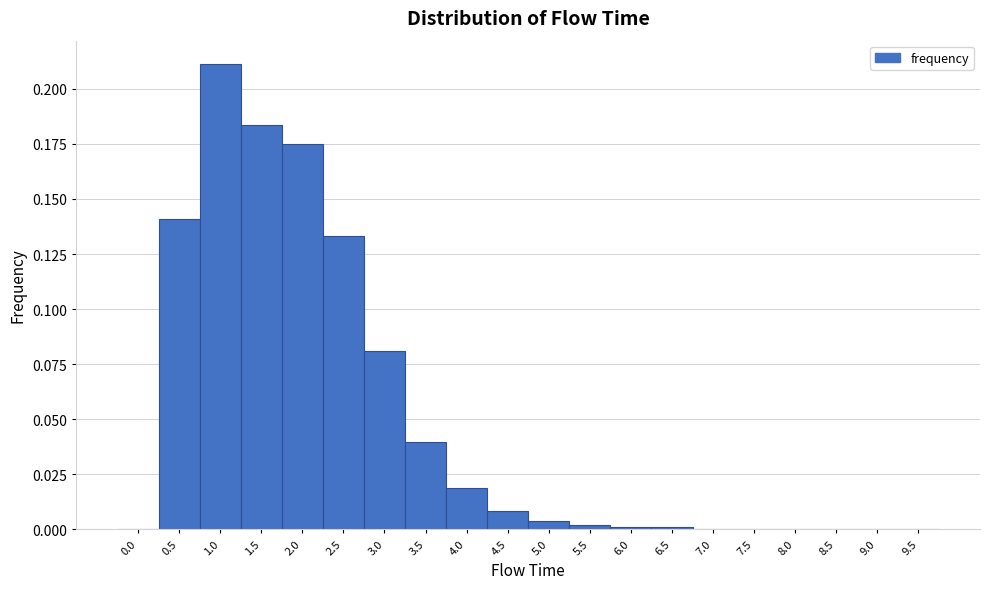

Which range on the x-axis has the tallest bar?

0.75 to 1.25